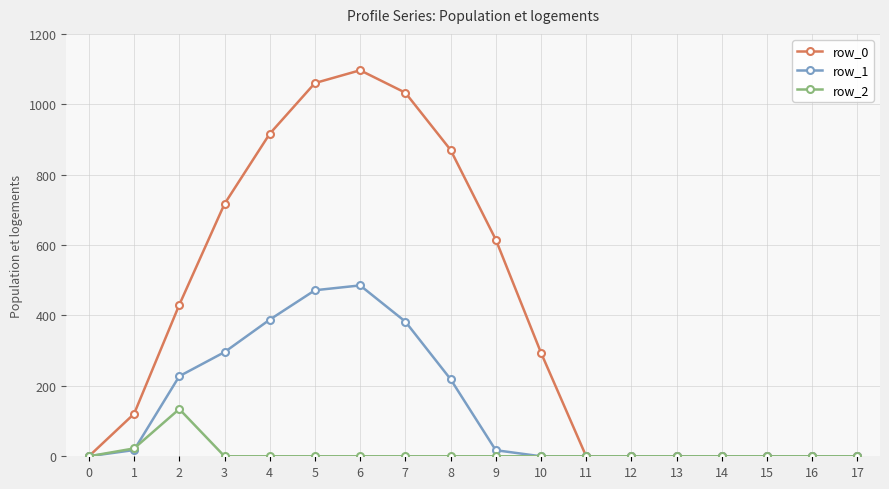

Between 9 and 12, which series saw the biggest shift?

row_0